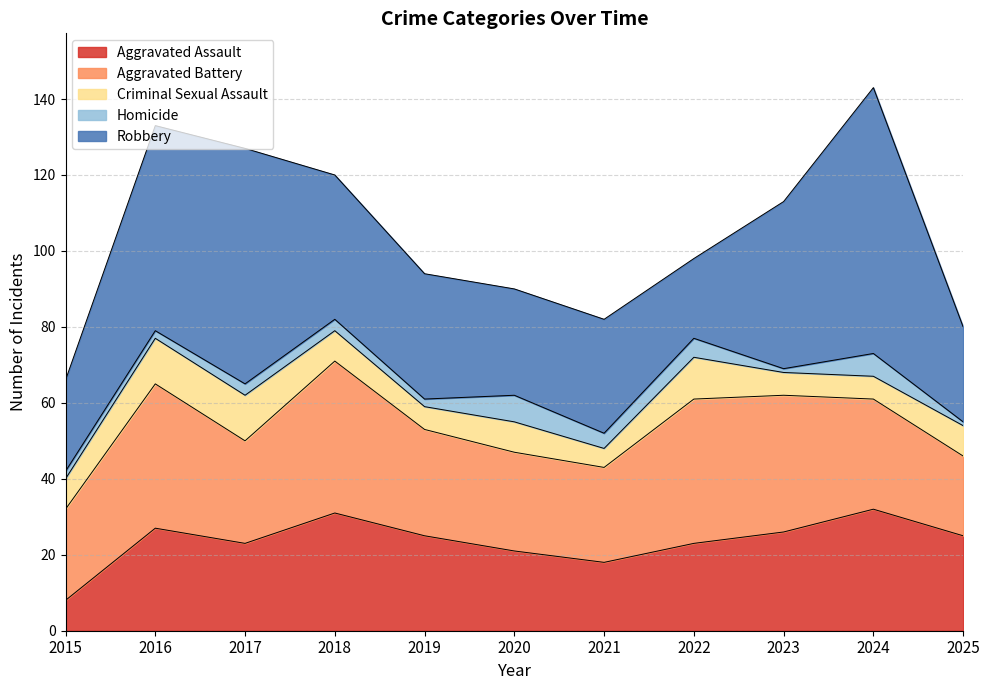

What value does the Homicide series have at 2021?

4